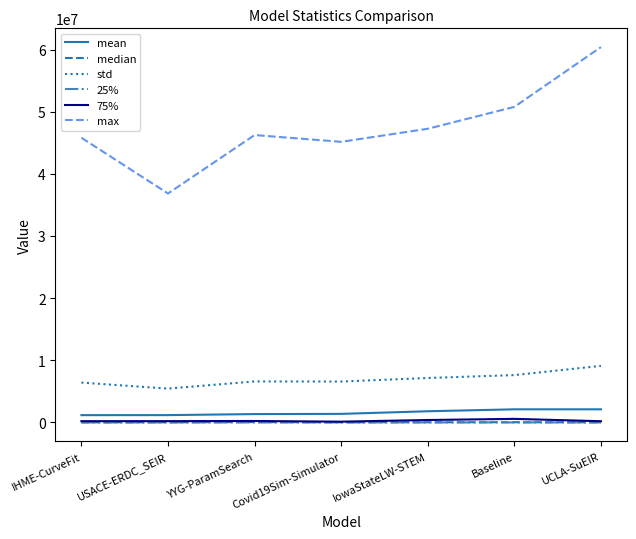

Between USACE-ERDC_SEIR and Covid19Sim-Simulator, which series saw the biggest shift?

max